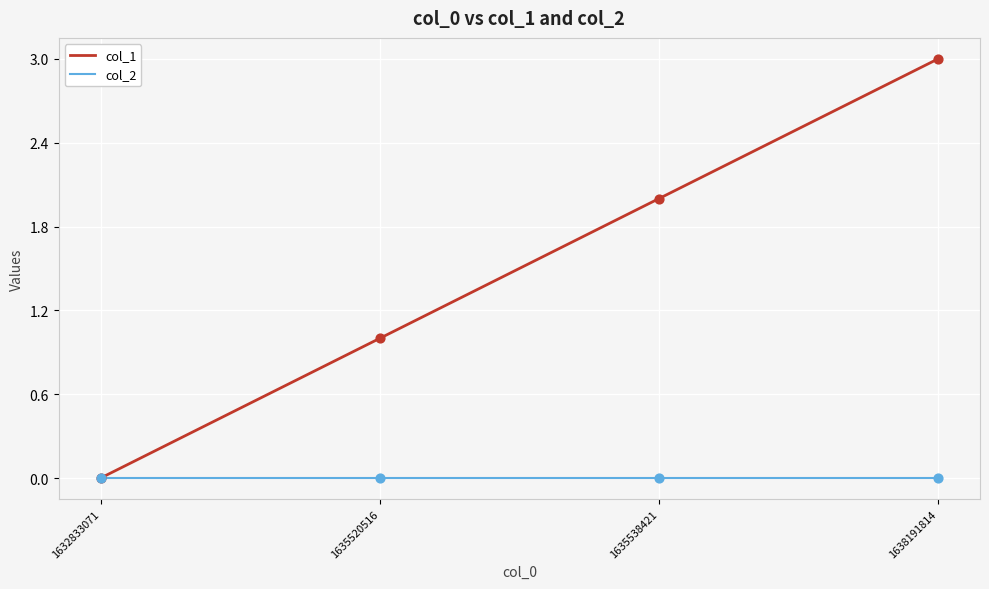

Which series has the largest total across all categories?

col_1